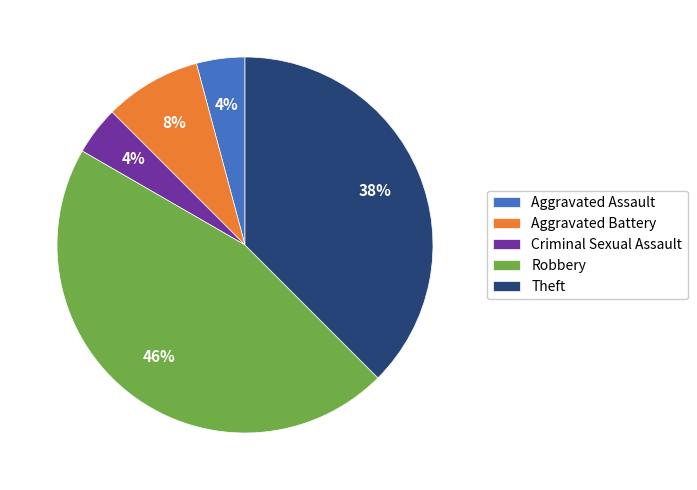

Does any single category account for the majority?

No